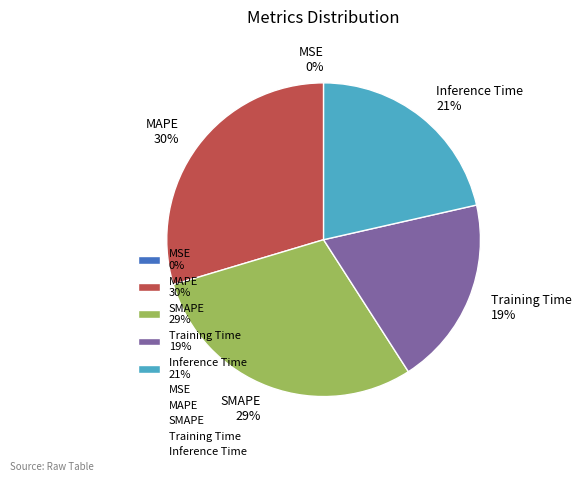

Do Inference Time 21% and SMAPE 29% together represent more than half of the pie?

Yes